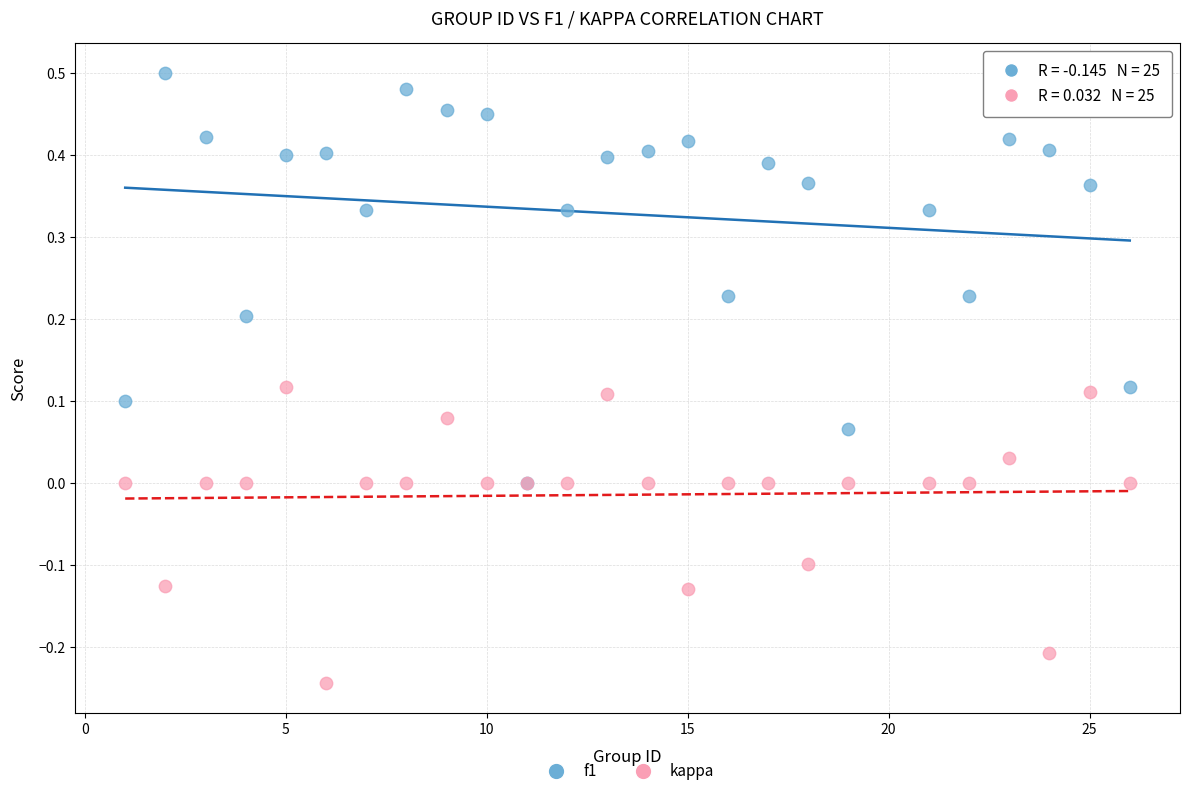

Which series contains the lowest Y value?

kappa